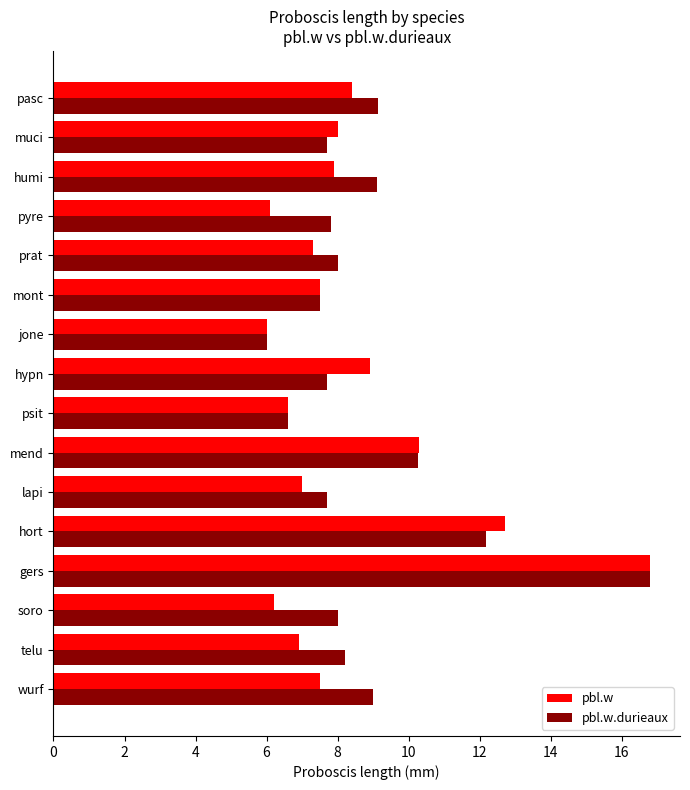

How many data points does each series have?

16